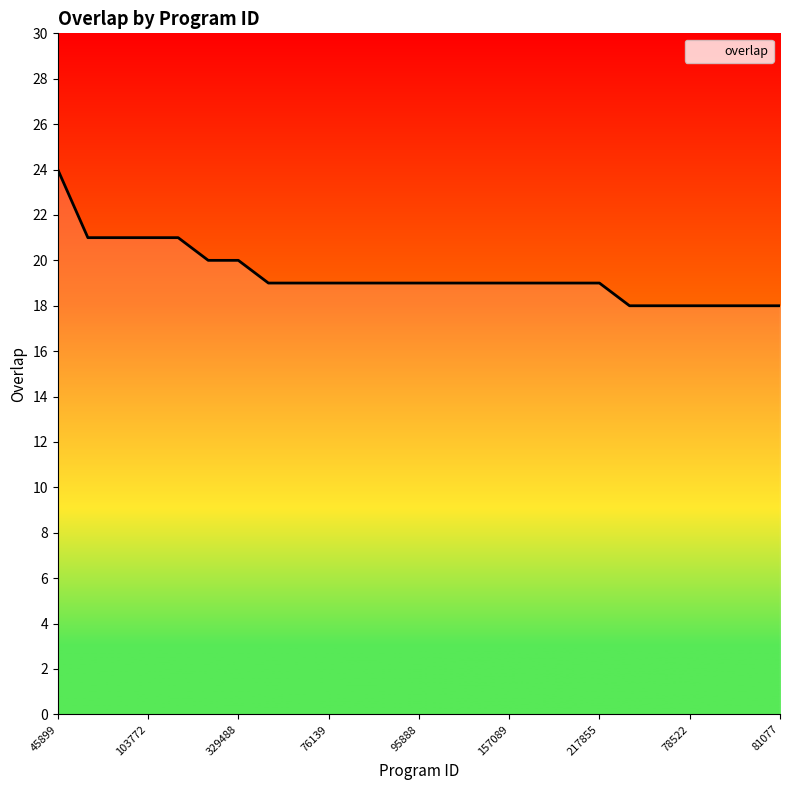

What is the label of the 3rd point from the left?

98301